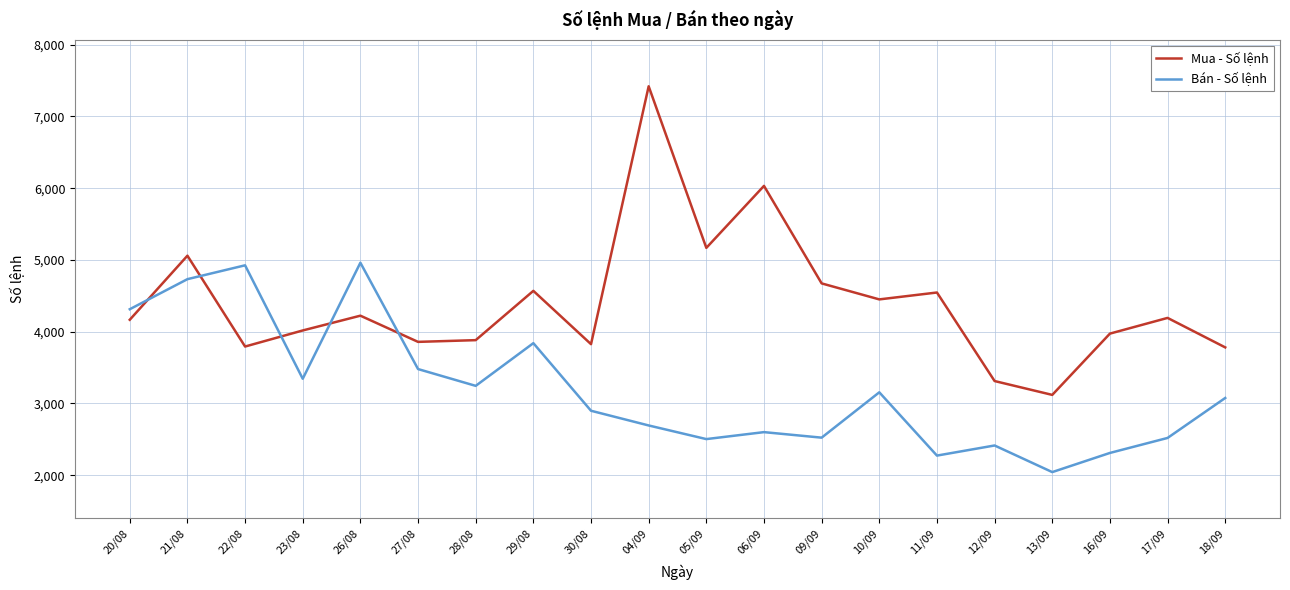

Which series has the largest range (max minus min)?

Mua - Số lệnh